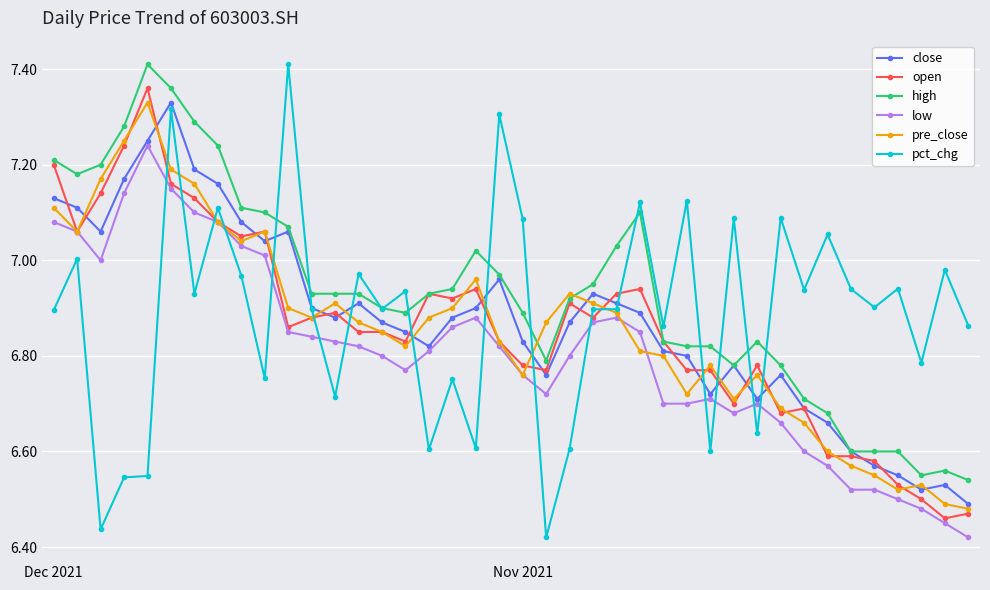

True or false: low has more than 2 interior local peaks.

True